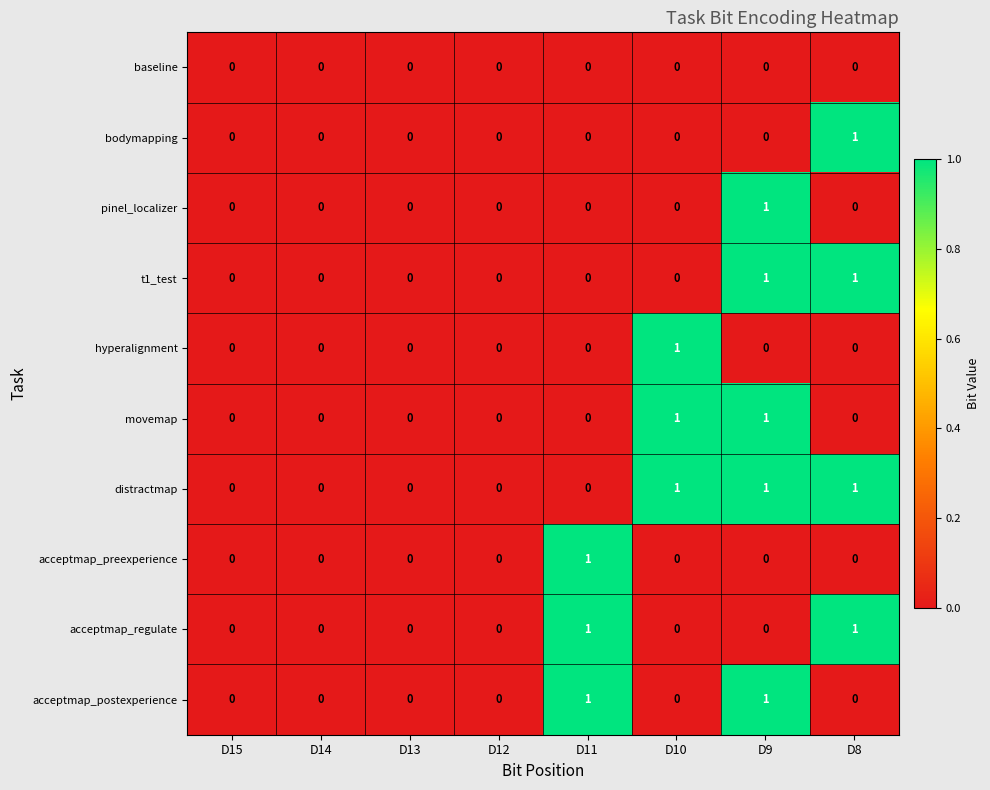

True or false: distractmap has a value of 0 at D12.

True